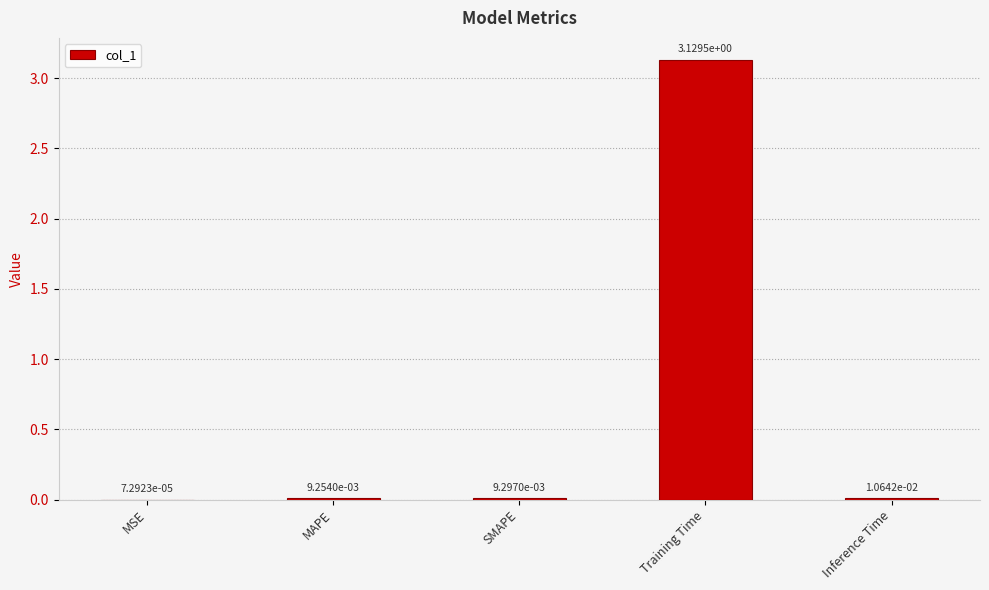

Which has a higher value, MAPE or MSE?

MAPE